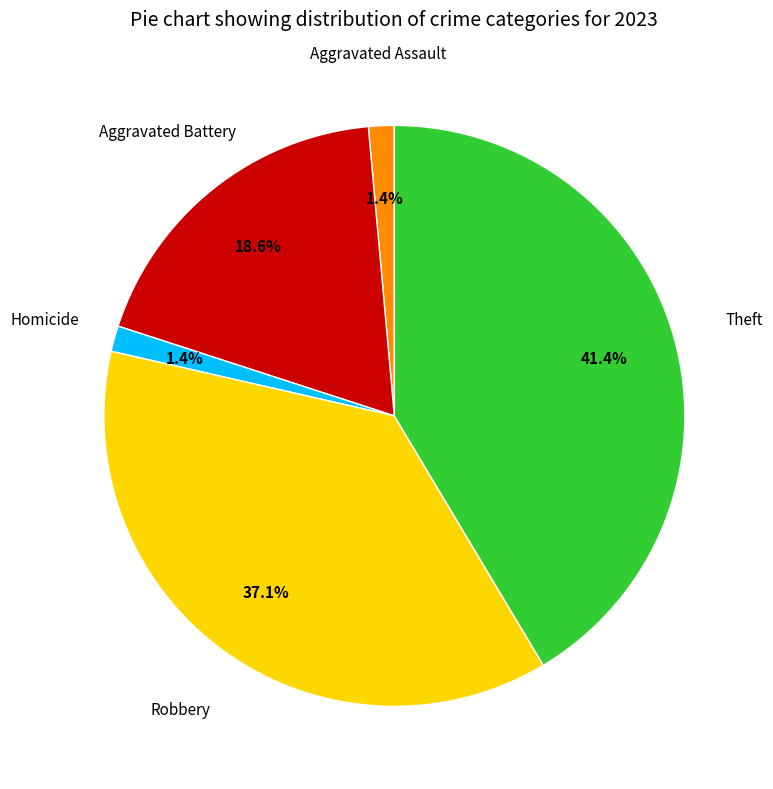

Count the number of slices in the pie.

5